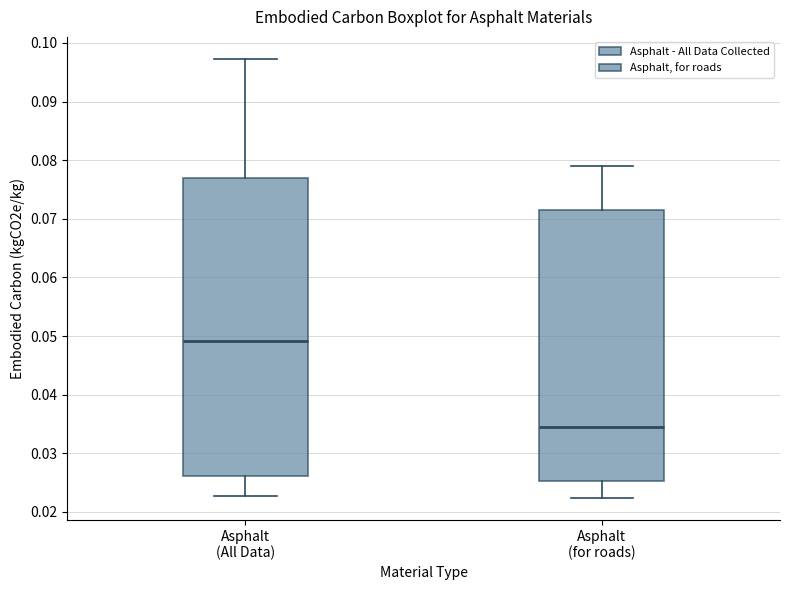

Reading left to right, transcribe this box plot: for each box, give where its median line is, the range the box spans, and where its two whiskers end, as read against the y-axis. The values are not printed on the chart, so give them approximately, as read against the axis.

Asphalt (All Data): median 0.049, box 0.026 to 0.077, whiskers 0.023 to 0.097
Asphalt (for roads): median 0.034, box 0.025 to 0.072, whiskers 0.022 to 0.079